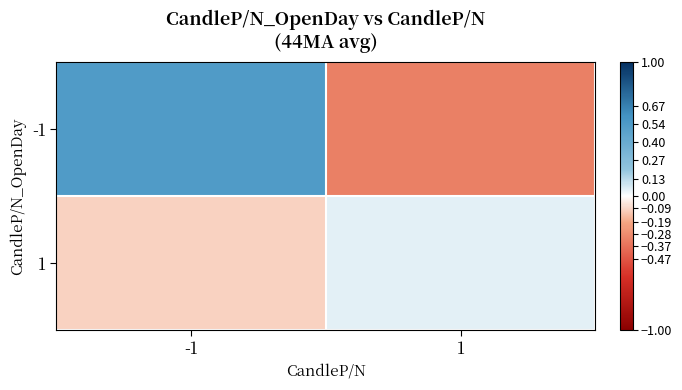

Between -1 and 1, which is larger?

-1